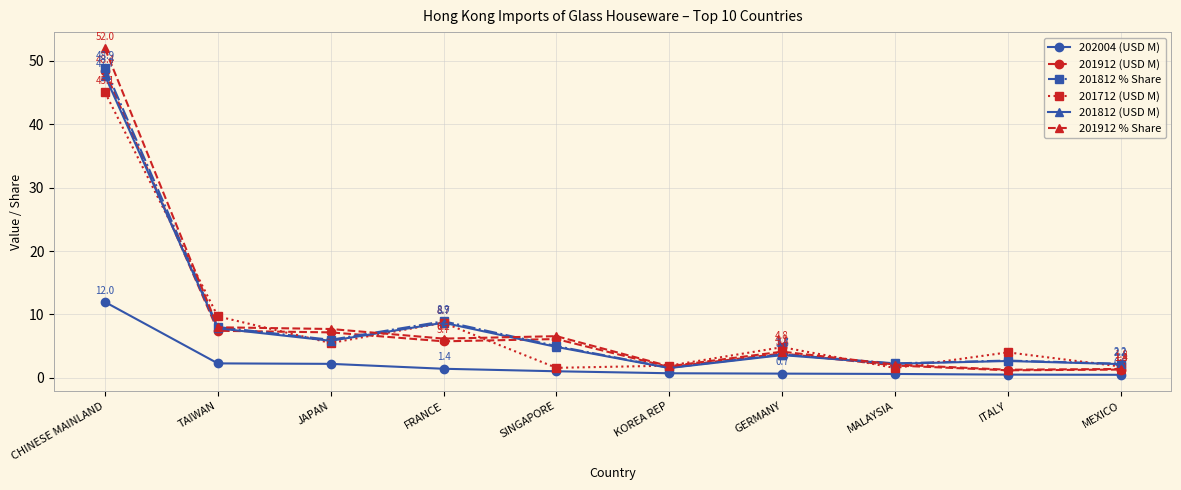

Which series changed the most between GERMANY and MEXICO?

201712 (USD M)